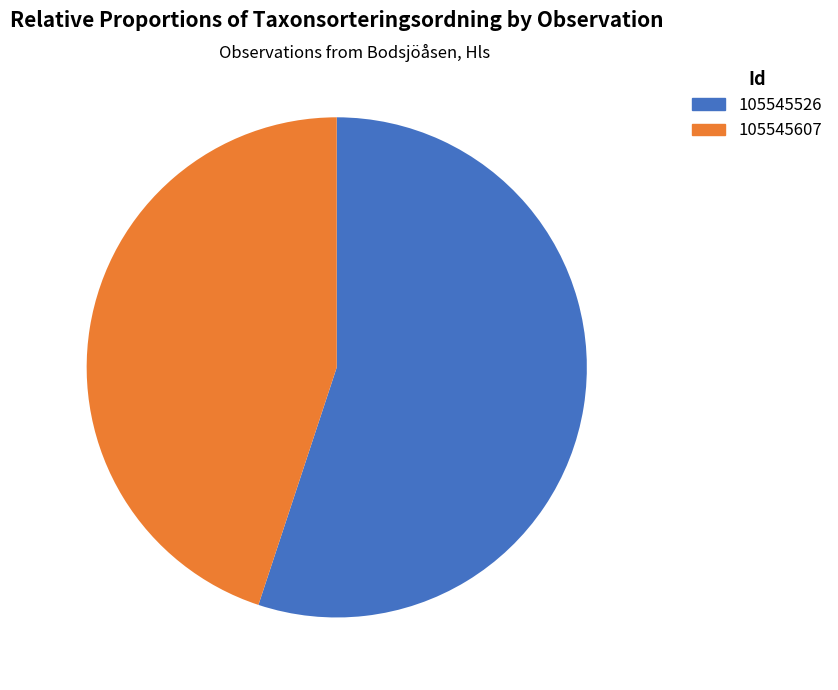

Which has a higher value, 105545526 or 105545607?

105545526